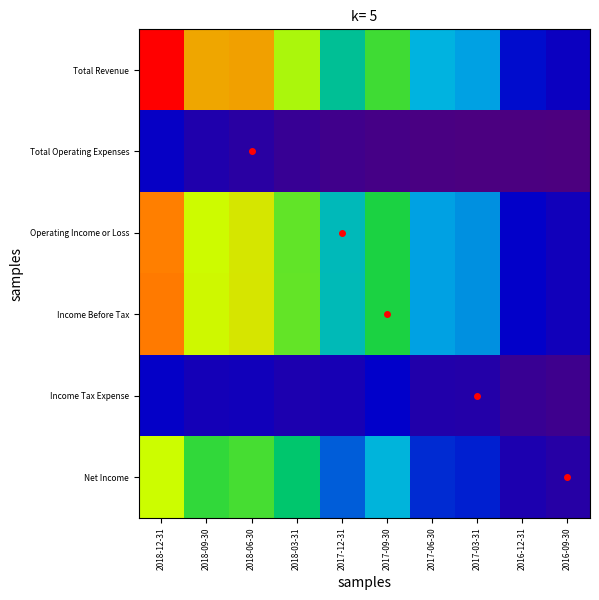

At which category does the chart reach its minimum across all series?

2016-09-30